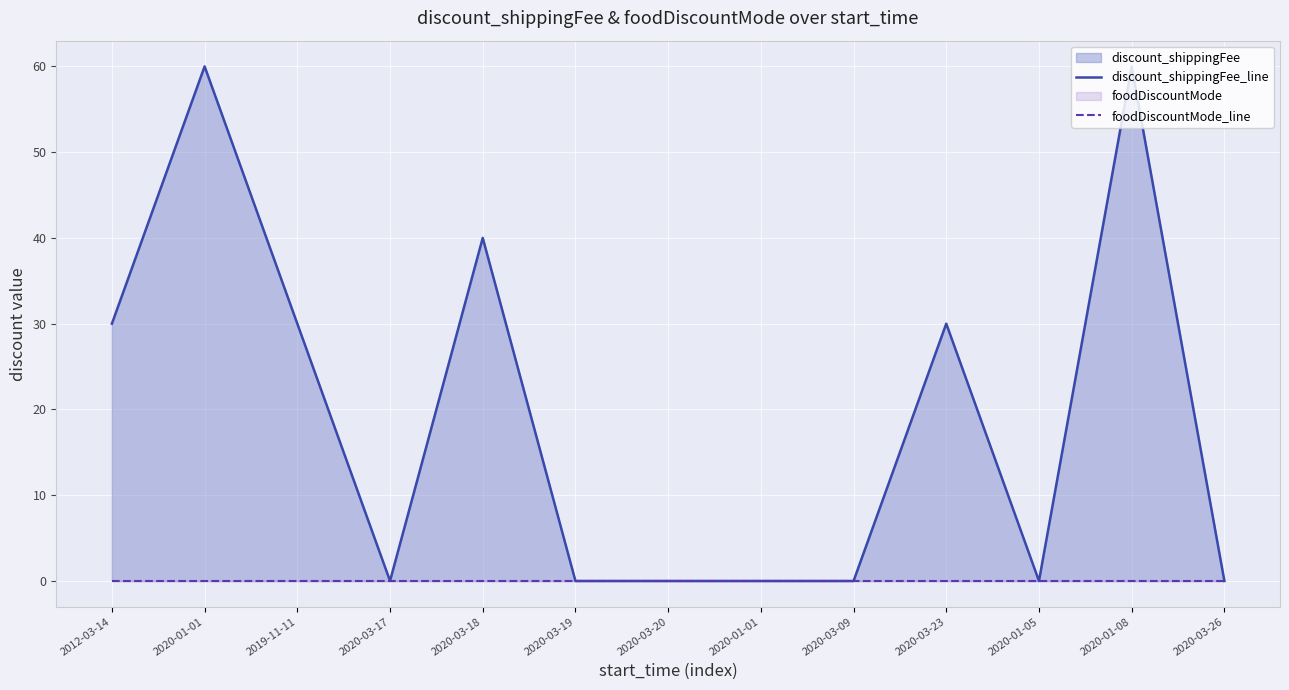

What is the sum of the discount_shippingFee_line values at 2020-01-01 and 2020-01-01?

60